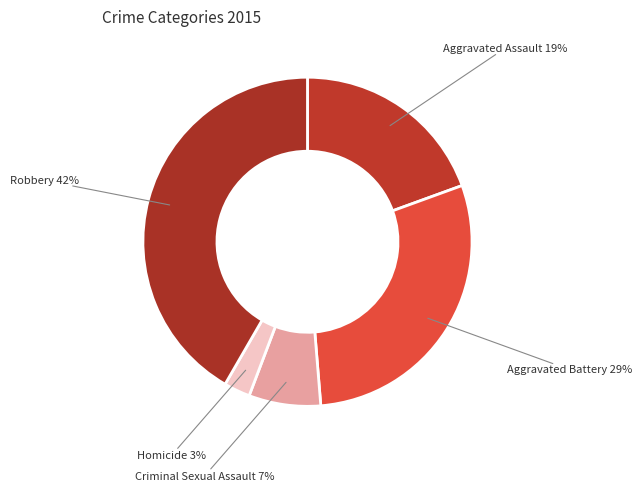

Which category has the smallest portion of the pie?

Homicide